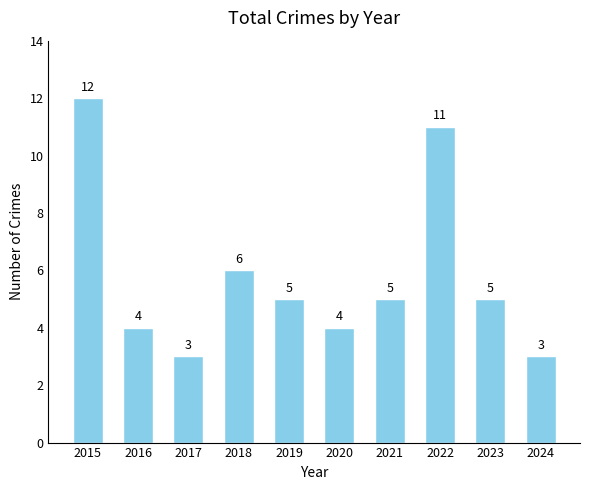

How many series are shown in this chart?

1